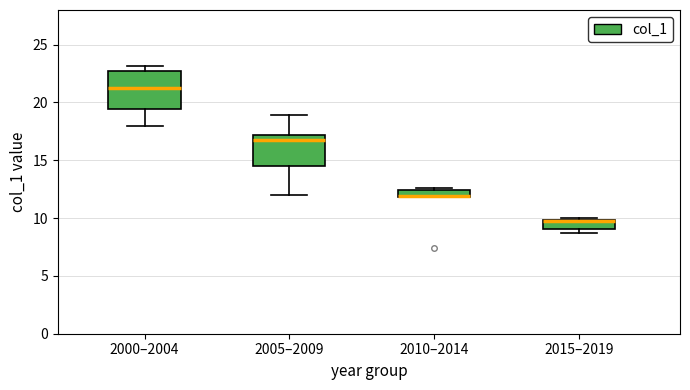

Comparing the boxes themselves (not the whiskers), which one is the tallest?

2000–2004